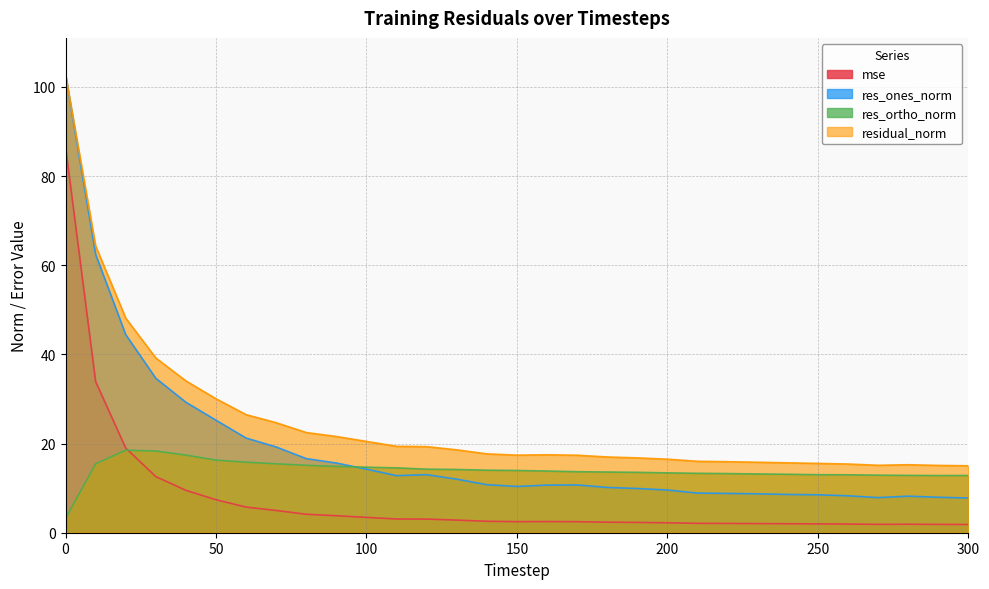

True or false: mse and res_ones_norm intersect in this chart.

False